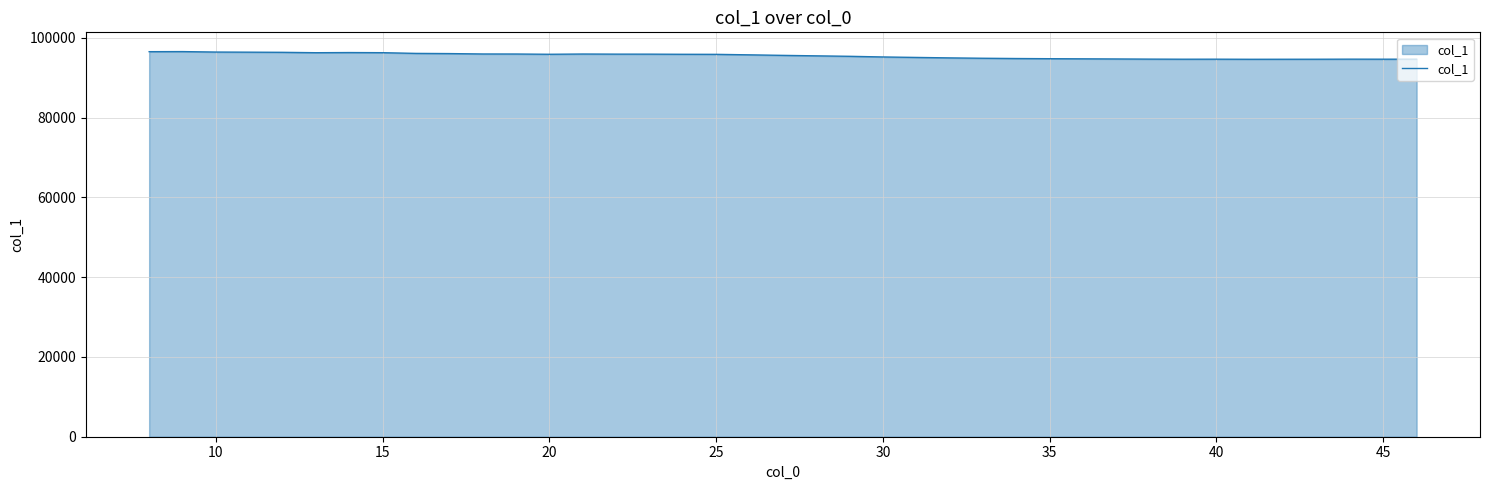

What is the maximum value shown in the chart?

96574.8